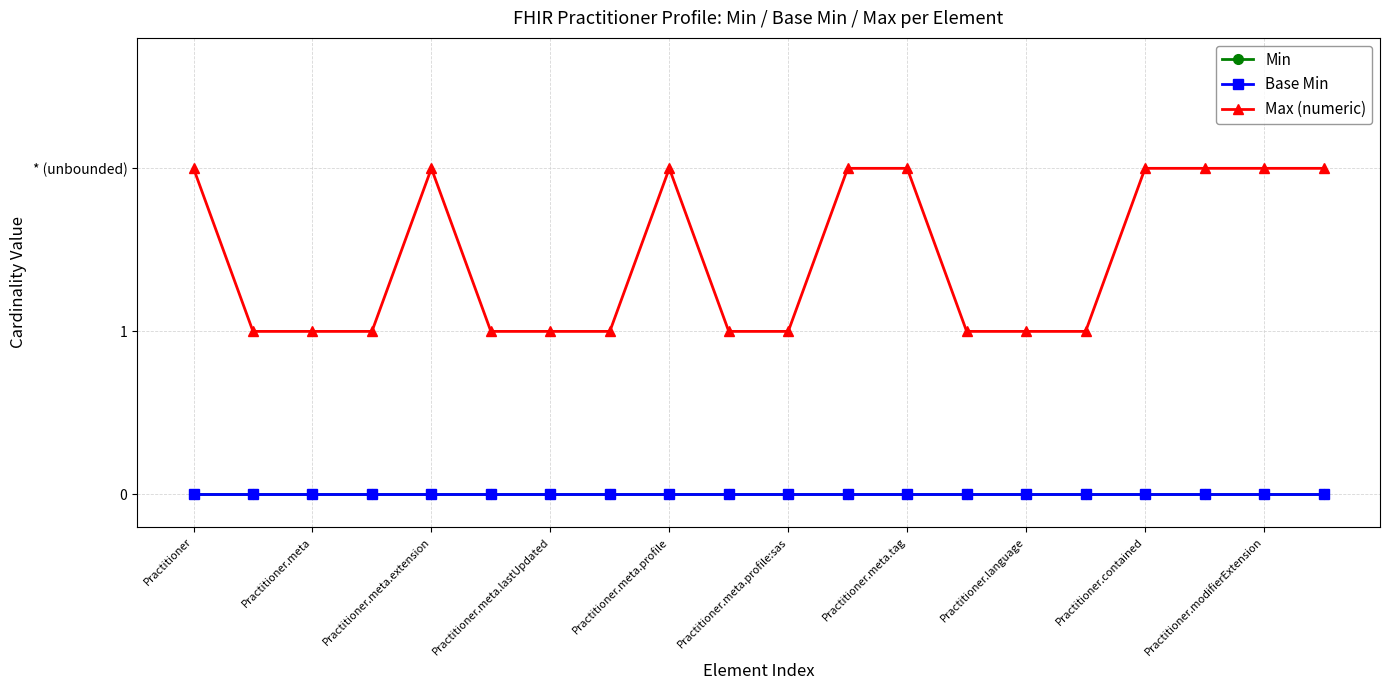

Is this an area chart (filled region under the line)?

No